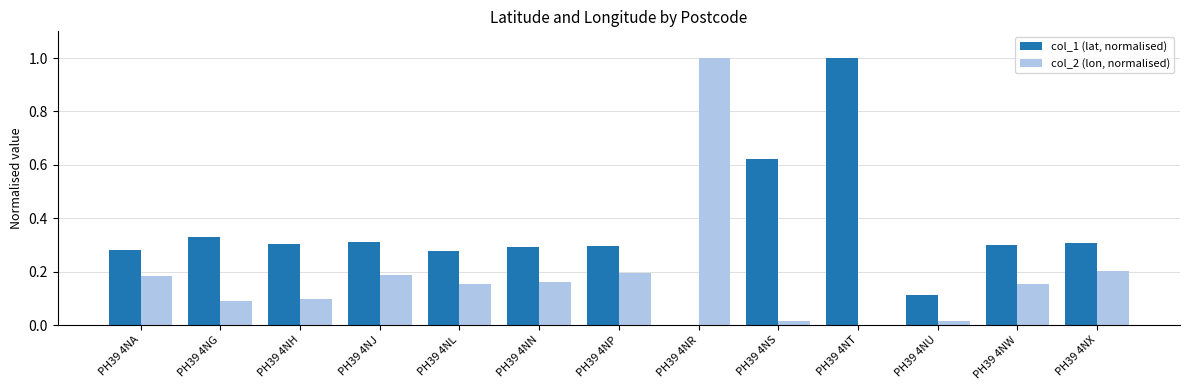

What is the highest value of the col_2 (lon, normalised) series?

1.0